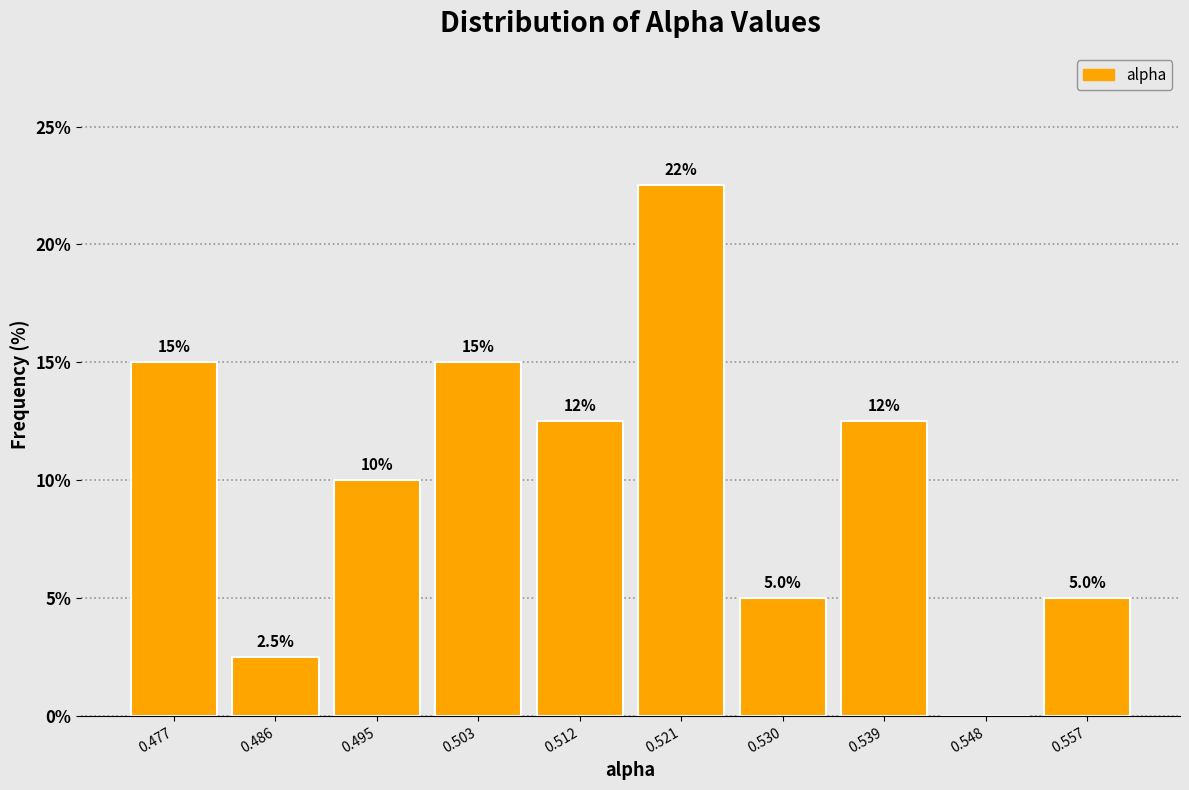

Over which range of the x-axis is the bar tallest?

0.517 to 0.526